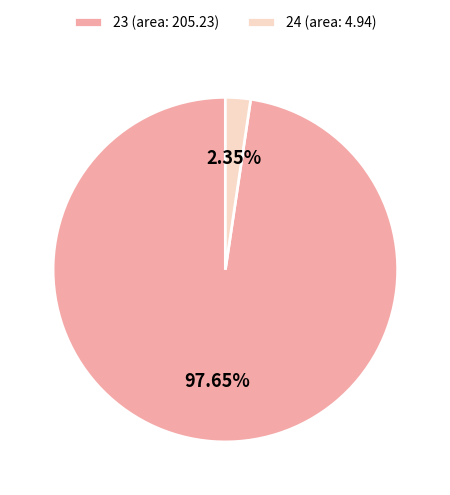

Which has a higher value, 24 (area: 4.94) or 23 (area: 205.23)?

23 (area: 205.23)